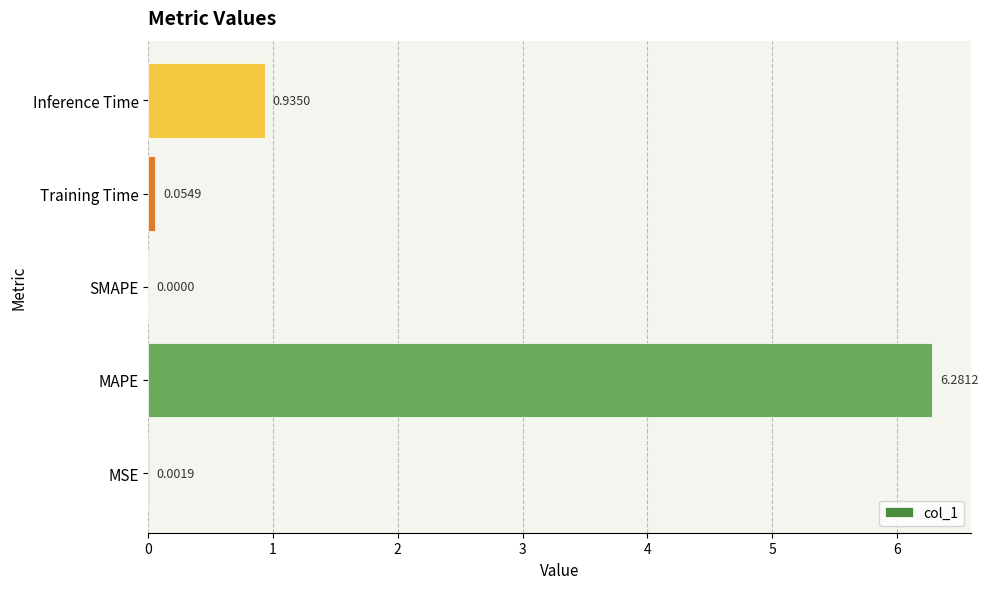

Does the chart contain stacked bars?

No